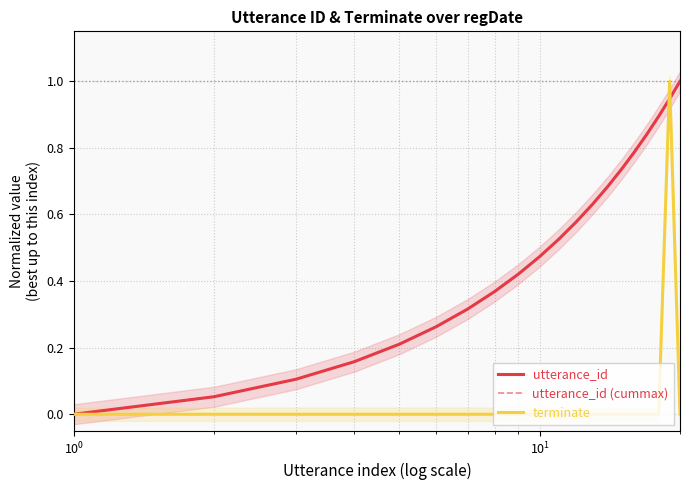

What is the difference between the maximum and minimum values in the utterance_id series?

1.0